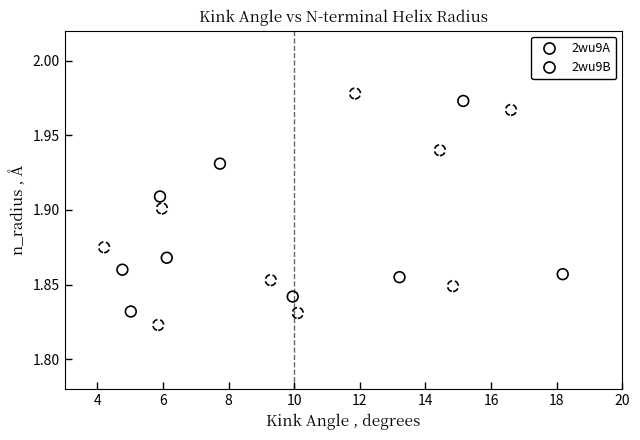

What are all the series names shown in the legend?

2wu9A, 2wu9B